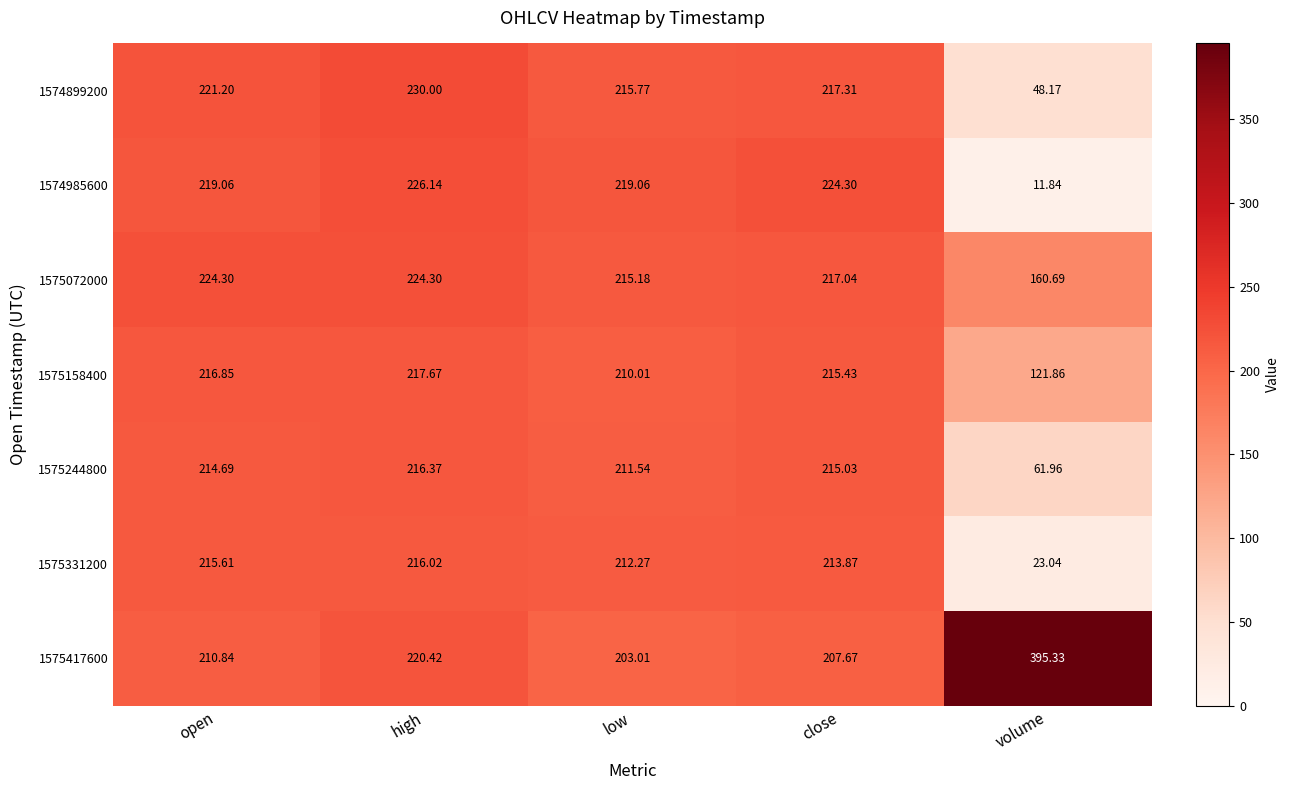

At which category does the chart reach its minimum across all series?

volume